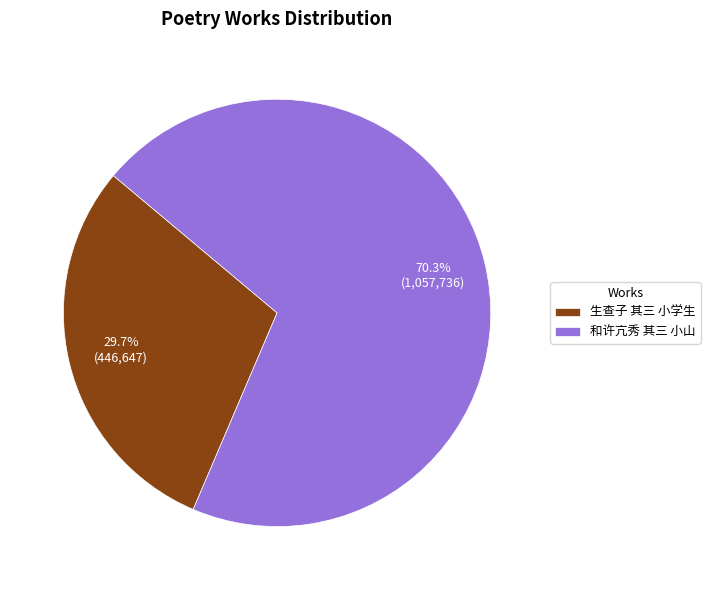

What is the majority slice?

和许亢秀 其三 小山